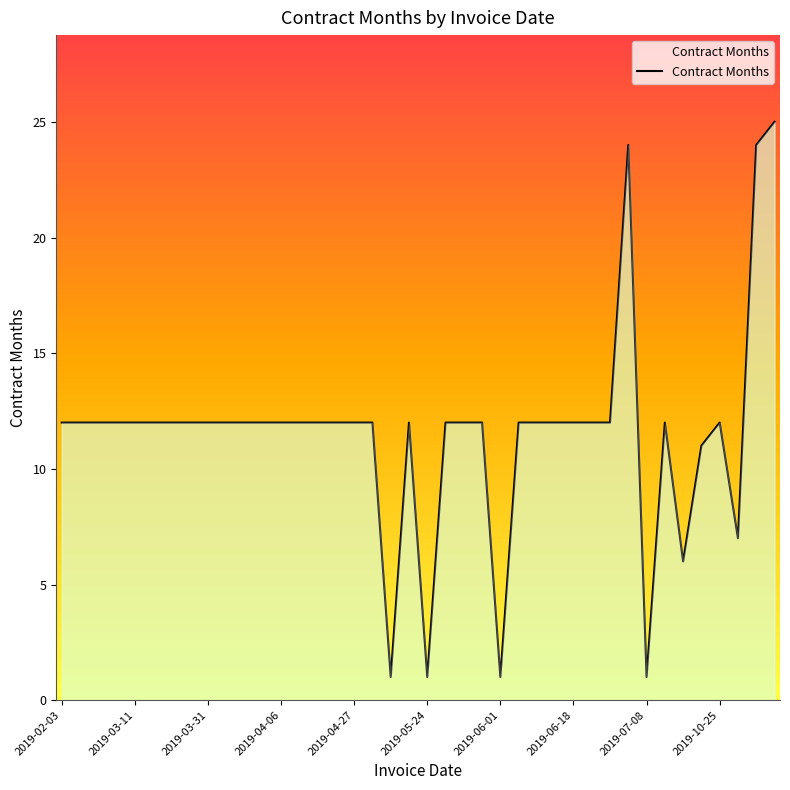

What is the average value?

12